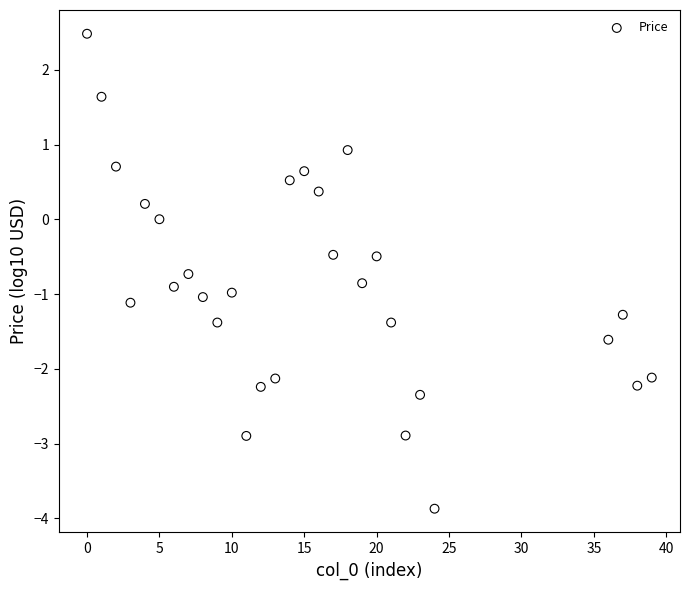

What is the range of X values (max minus min)?

39.0